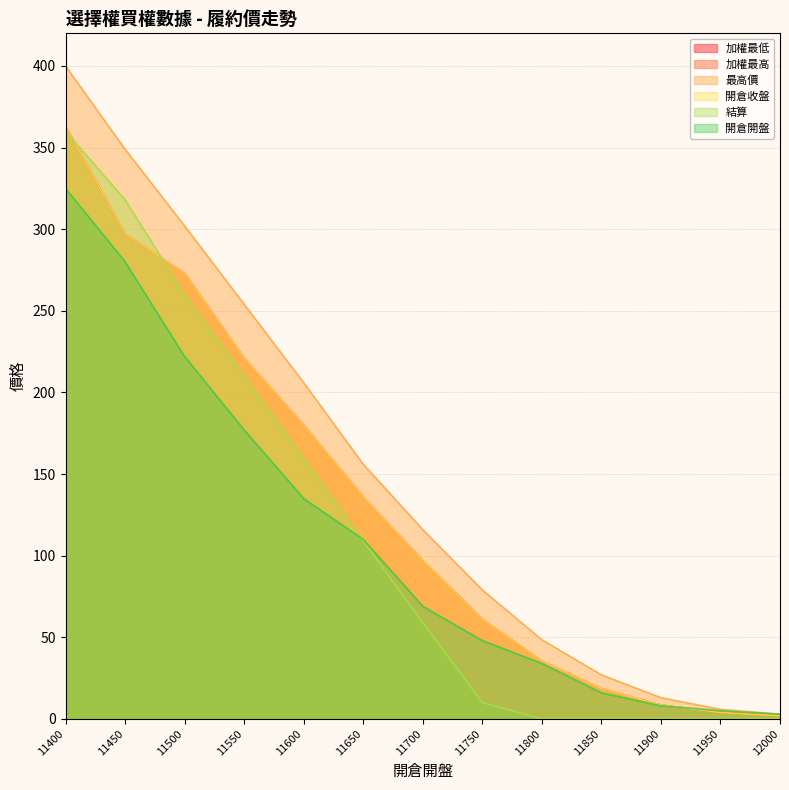

Reading left to right, extract all data points from this chart.

加權最低: 11400=363.0	11450=297.0	11500=273.0	11550=221.0	11600=180.0	11650=136.0	11700=97.0	11750=61.0	11800=35.5	11850=18.5	11900=8.5	11950=3.9	12000=1.9
加權最高: 11400=363.0	11450=297.0	11500=273.0	11550=221.0	11600=180.0	11650=136.0	11700=97.0	11750=61.0	11800=35.5	11850=18.5	11900=8.5	11950=3.9	12000=1.9
最高價: 11400=400.0	11450=349.0	11500=302.0	11550=254.0	11600=206.0	11650=156.0	11700=116.0	11750=79.0	11800=48.5	11850=27.0	11900=13.0	11950=5.9	12000=2.9
開倉收盤: 11400=363.0	11450=297.0	11500=273.0	11550=221.0	11600=180.0	11650=136.0	11700=97.0	11750=61.0	11800=35.5	11850=18.5	11900=8.5	11950=3.9	12000=1.9
結算: 11400=360.0	11450=318.0	11500=260.0	11550=210.0	11600=160.0	11650=109.0	11700=59.0	11750=10.0	11800=0.1	11850=0.1	11900=0.2	11950=0.1	12000=0.2
開倉開盤: 11400=325.0	11450=280.0	11500=222.0	11550=177.0	11600=135.0	11650=110.0	11700=69.0	11750=48.0	11800=34.0	11850=16.0	11900=8.0	11950=5.0	12000=2.9